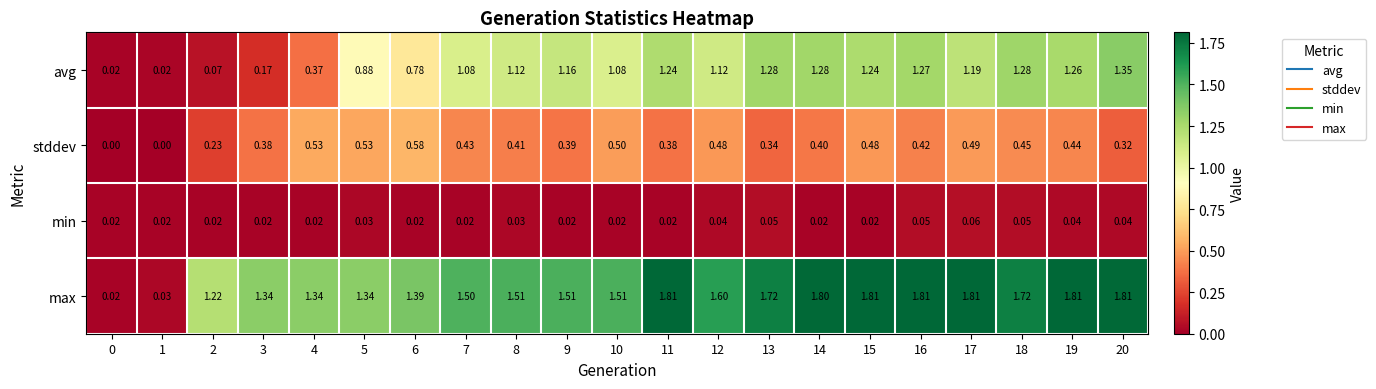

Which series has the largest total across all categories?

max